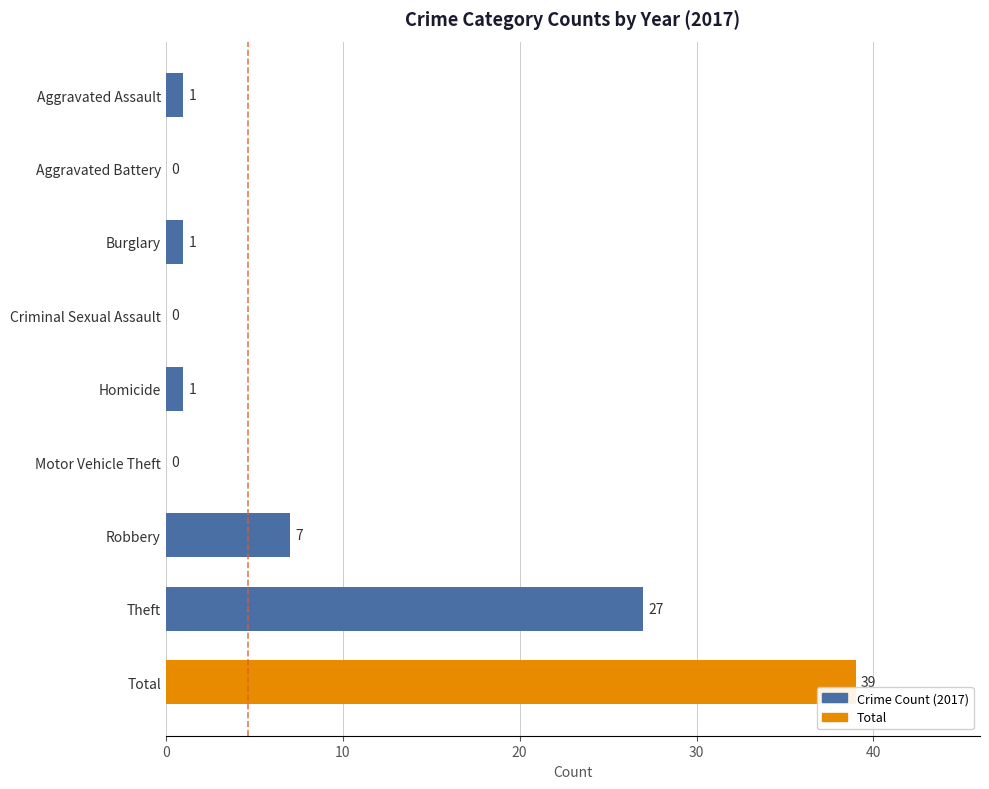

The chart shows a value of 46 at Theft. True or false?

False